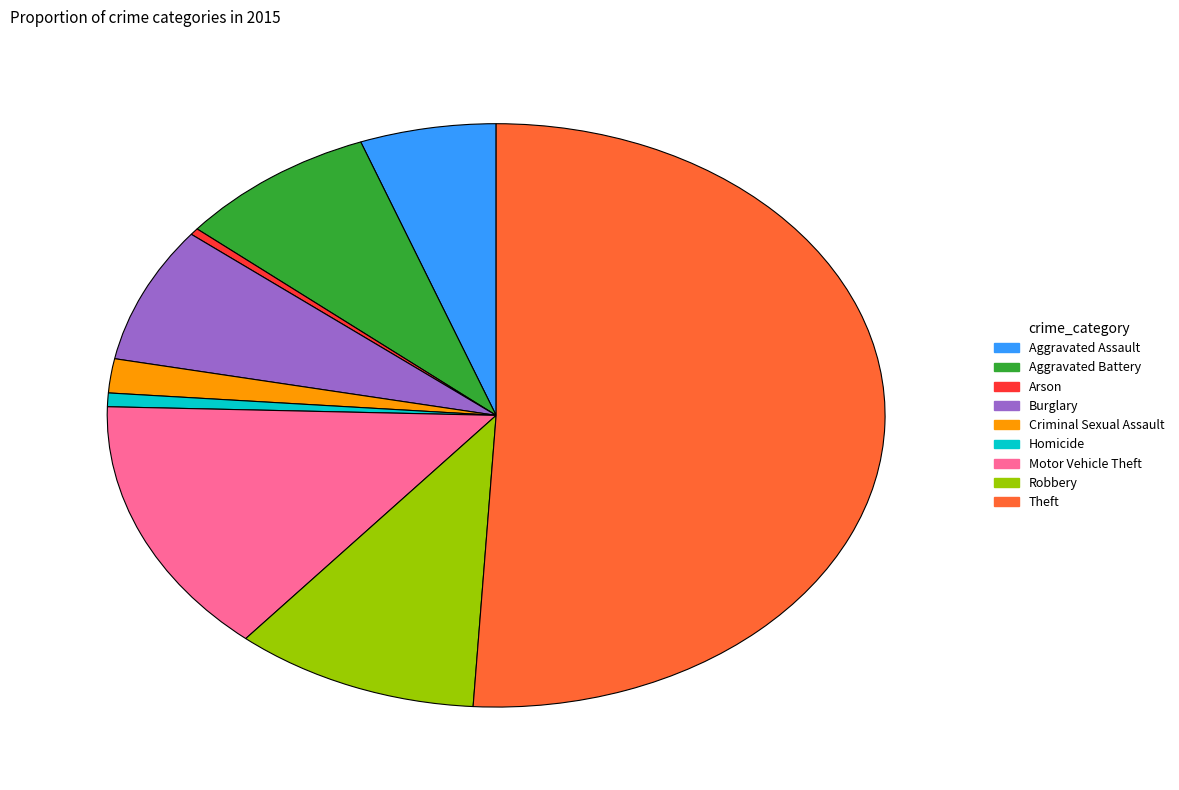

What is the largest slice in the pie chart?

Theft